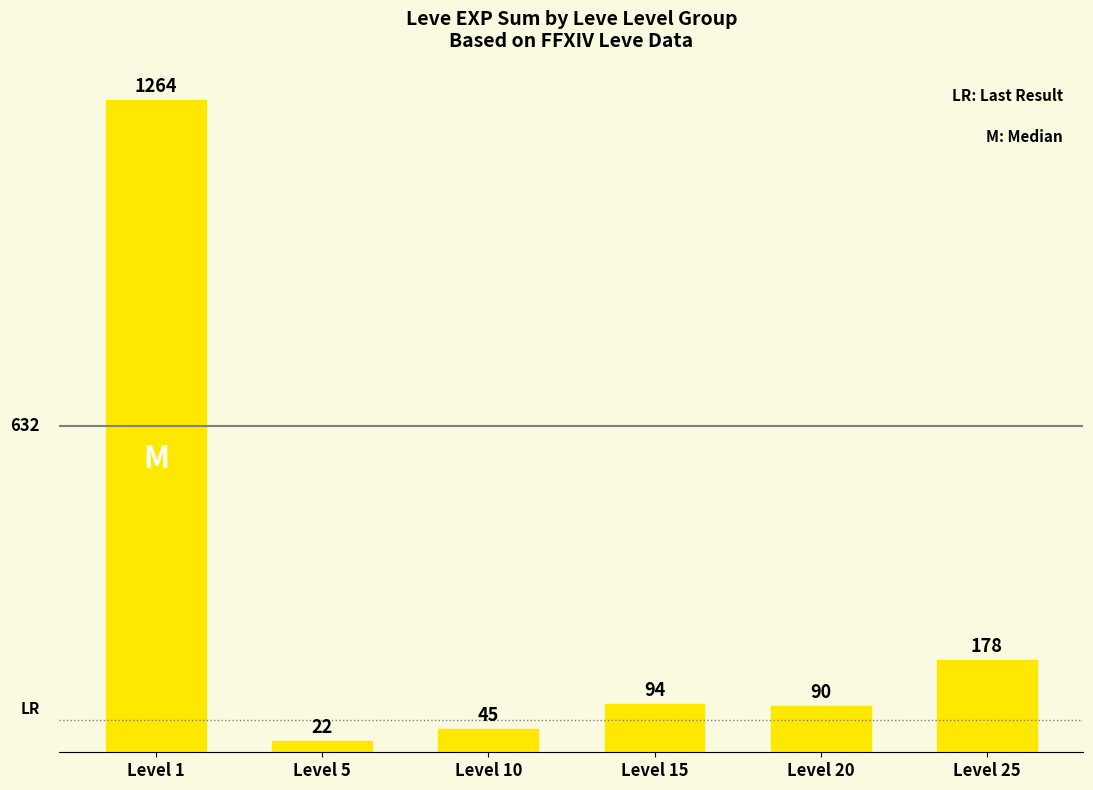

What is the minimum value shown in the chart?

22